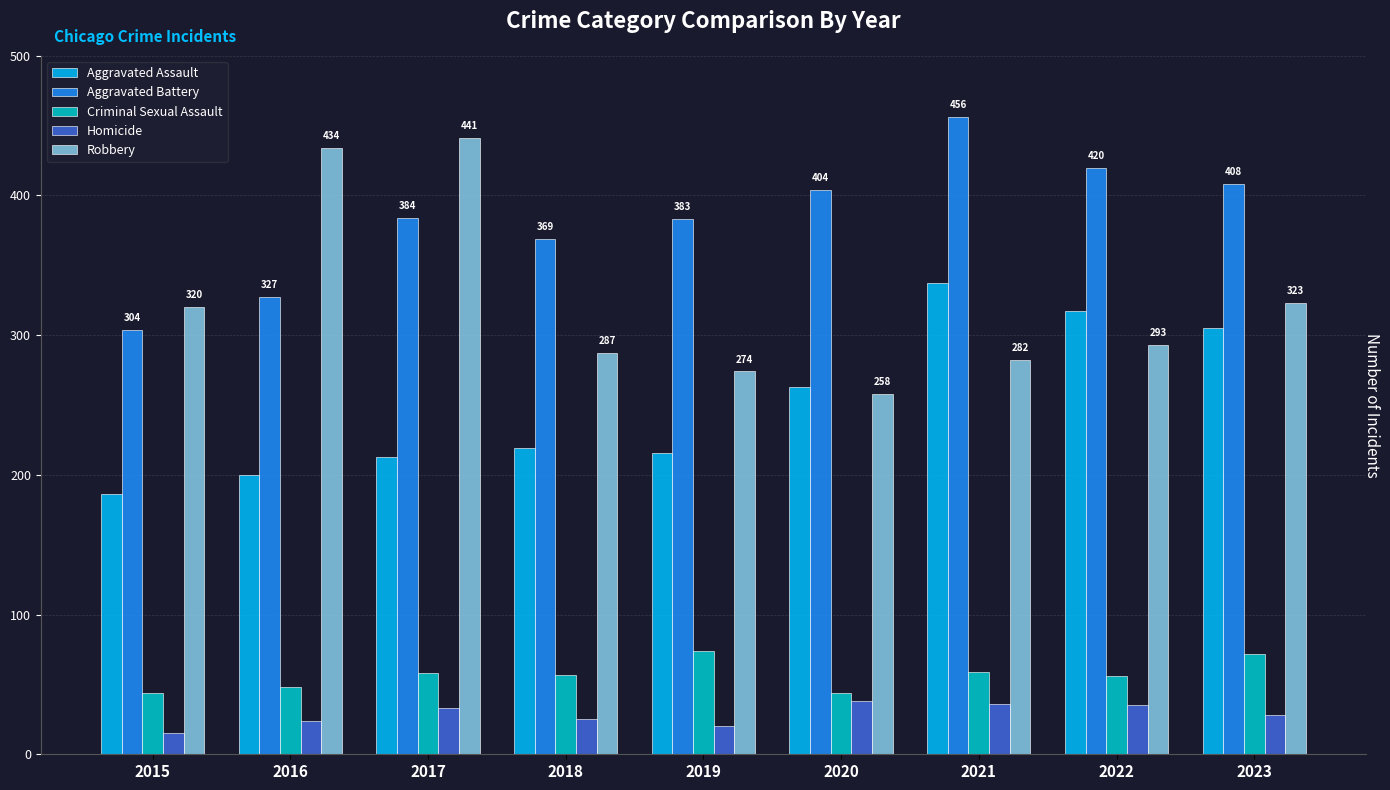

Rank the series by their maximum value, from lowest to highest.

Homicide, Criminal Sexual Assault, Aggravated Assault, Robbery, Aggravated Battery